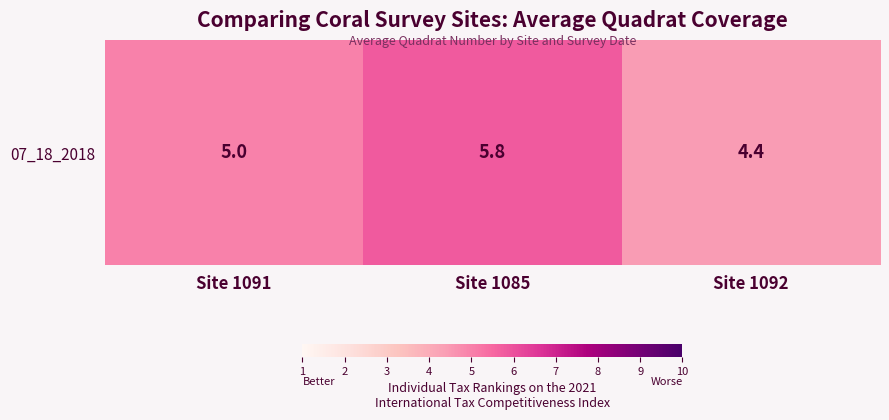

How many values are below 5?

1